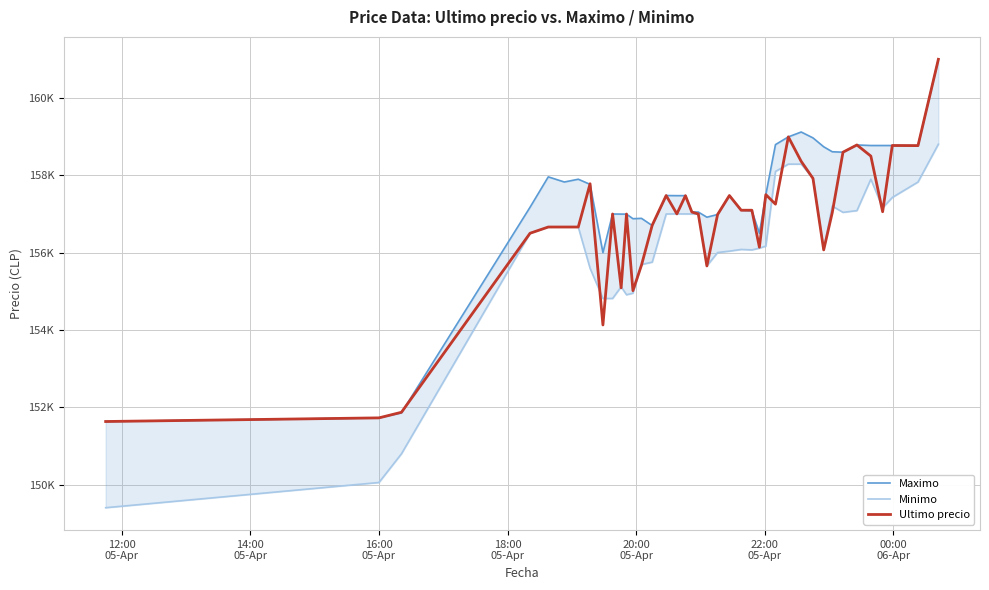

True or false: Minimo and Maximo intersect in this chart.

False